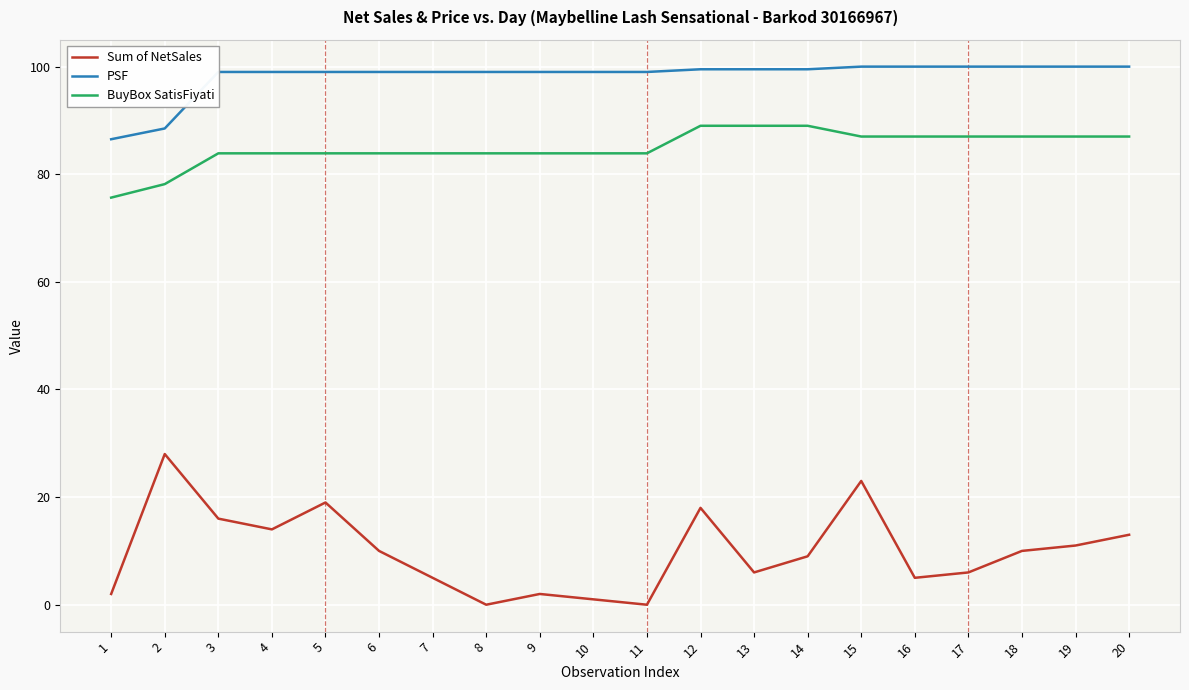

Reading left to right, extract all data points from this chart.

Sum of NetSales: 2.0	28.0	16.0	14.0	19.0	10.0	5.0	0.0	2.0	1.0	0.0	18.0	6.0	9.0	23.0	5.0	6.0	10.0	11.0	13.0
PSF: 86.5	88.5	99.0	99.0	99.0	99.0	99.0	99.0	99.0	99.0	99.0	99.5	99.5	99.5	100.0	100.0	100.0	100.0	100.0	100.0
BuyBox SatisFiyati: 75.7	78.2	83.9	83.9	83.9	83.9	83.9	83.9	83.9	83.9	83.9	89.0	89.0	89.0	87.0	87.0	87.0	87.0	87.0	87.0